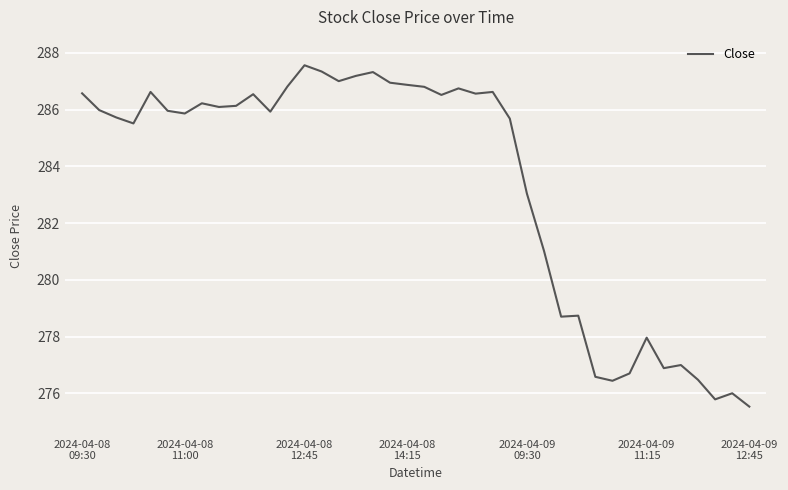

What is the smallest value displayed?

275.5